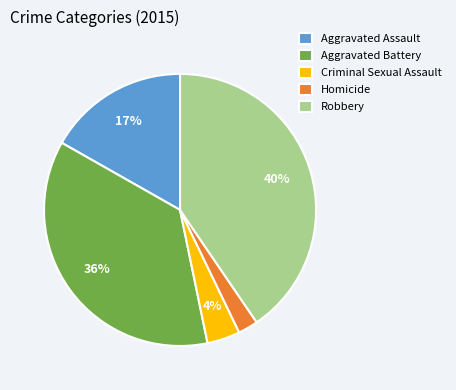

Is there a majority slice in this chart?

No